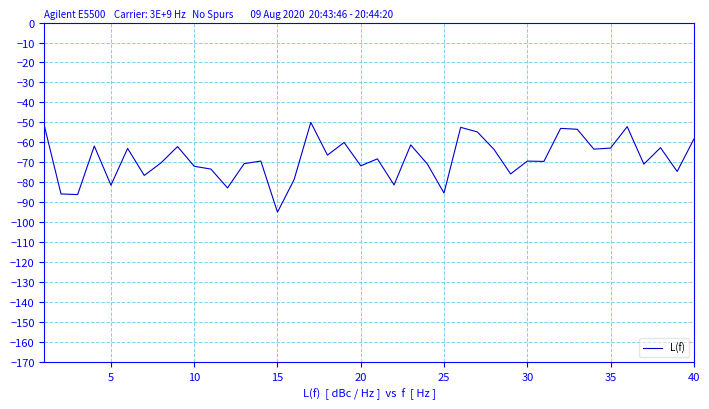

What is the difference between the maximum and second lowest values?

36.2